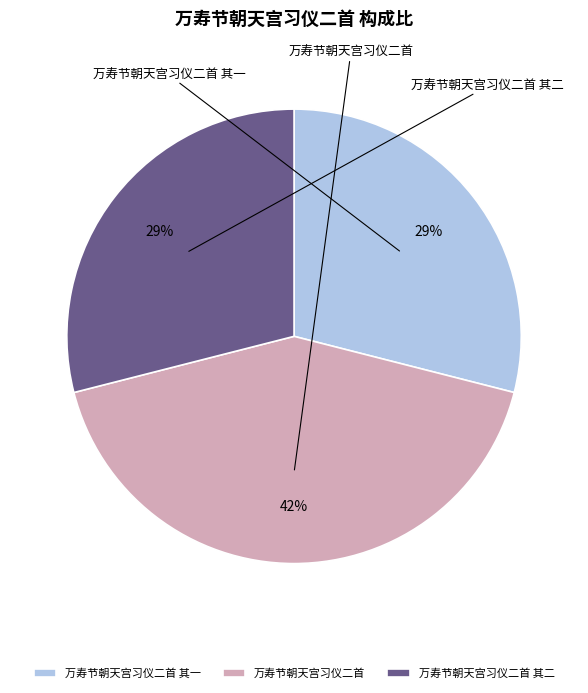

Approximately how many times larger is the value at 万寿节朝天宫习仪二首 其一 compared to 万寿节朝天宫习仪二首?

0.7